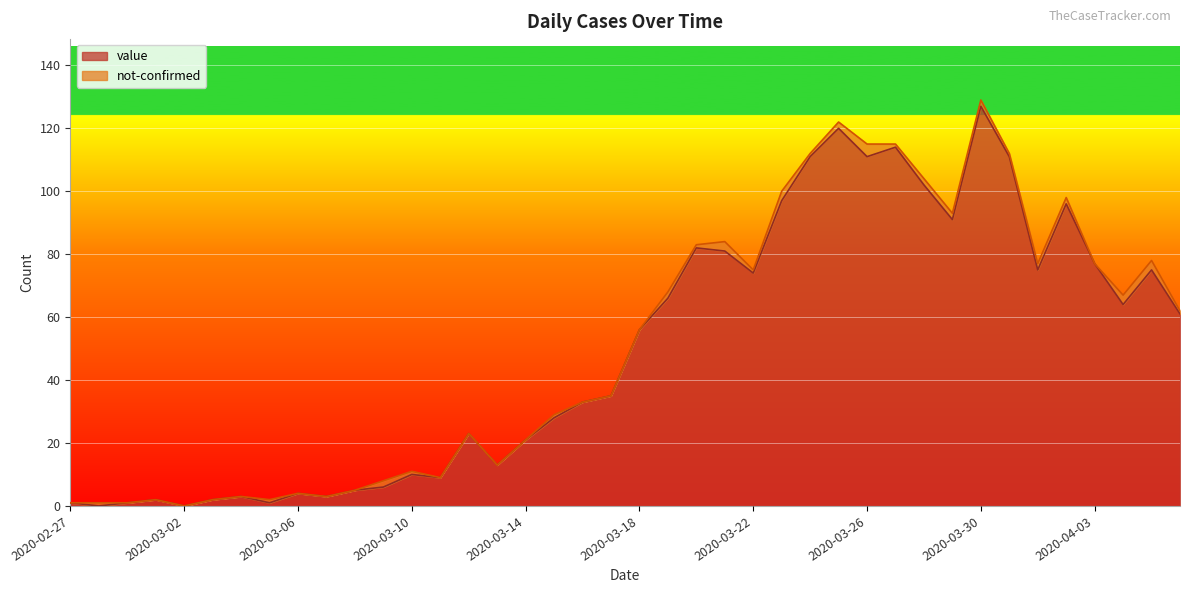

Where is the first local minimum?

2020-02-28